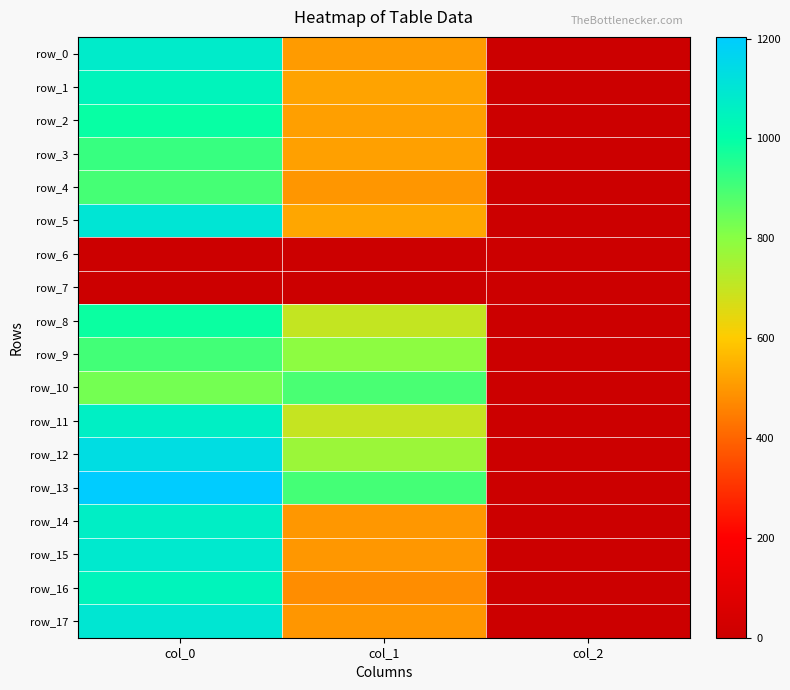

Reading left to right, what are all the values shown in this chart?

row_0: col_0=1076.7	col_1=506.2	col_2=2.0
row_1: col_0=1043.3	col_1=523.1	col_2=2.0
row_2: col_0=990.0	col_1=513.0	col_2=2.0
row_3: col_0=920.0	col_1=516.4	col_2=2.0
row_4: col_0=900.0	col_1=496.1	col_2=2.0
row_5: col_0=1100.0	col_1=526.5	col_2=2.0
row_6: col_0=0.0	col_1=0.0	col_2=0.0
row_7: col_0=0.0	col_1=0.0	col_2=0.0
row_8: col_0=986.7	col_1=702.0	col_2=2.0
row_9: col_0=903.3	col_1=793.1	col_2=2.0
row_10: col_0=830.0	col_1=894.4	col_2=2.0
row_11: col_0=1063.3	col_1=698.6	col_2=2.0
row_12: col_0=1133.3	col_1=769.5	col_2=2.0
row_13: col_0=1203.3	col_1=901.1	col_2=2.0
row_14: col_0=1066.7	col_1=499.5	col_2=2.0
row_15: col_0=1086.7	col_1=499.5	col_2=2.0
row_16: col_0=1043.3	col_1=479.2	col_2=2.0
row_17: col_0=1096.7	col_1=496.1	col_2=2.0